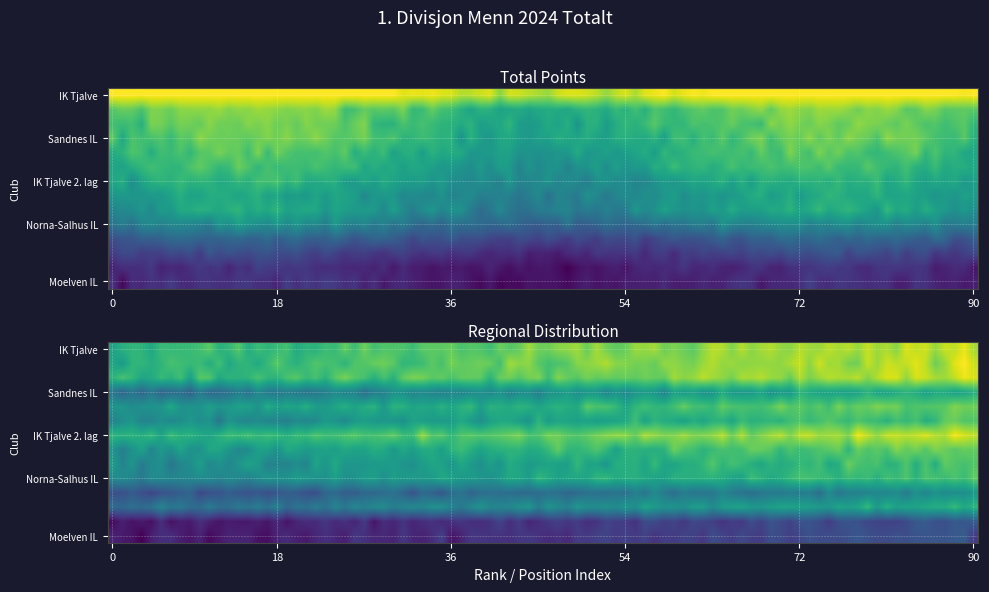

The chart shows a value of 36050 at Sportsklubben Vidar. True or false?

False